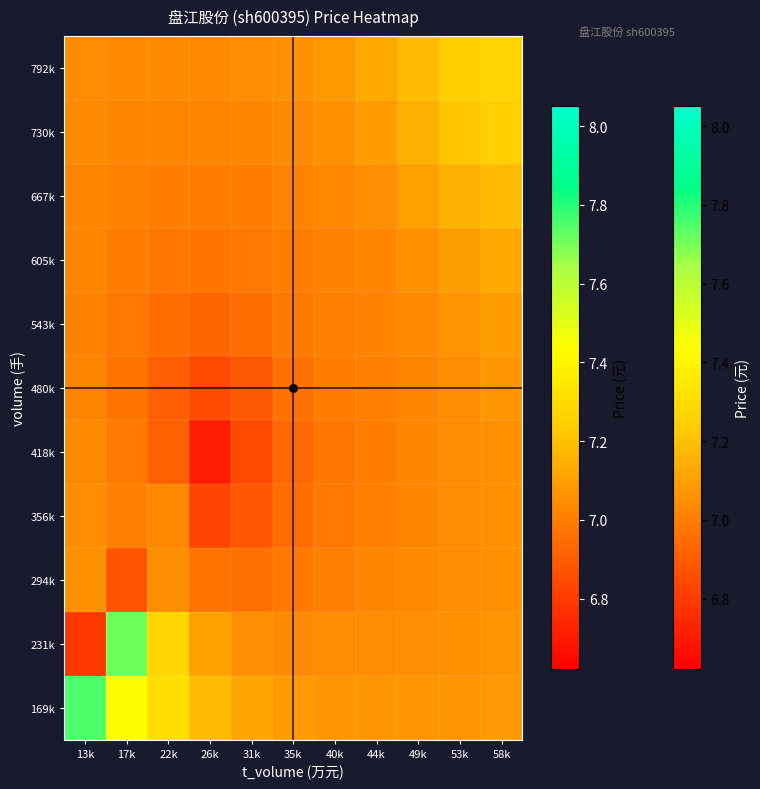

Reading left to right, extract all data points from this chart.

169k: 13k=7.8	17k=7.4	22k=7.3	26k=7.2	31k=7.1	35k=7.1	40k=7.1	44k=7.1	49k=7.1	53k=7.1	58k=7.1
231k: 13k=6.8	17k=7.7	22k=7.3	26k=7.1	31k=7.1	35k=7.0	40k=7.0	44k=7.0	49k=7.1	53k=7.1	58k=7.1
294k: 13k=7.1	17k=6.9	22k=7.1	26k=7.0	31k=7.0	35k=7.0	40k=7.0	44k=7.0	49k=7.0	53k=7.0	58k=7.1
356k: 13k=7.0	17k=7.0	22k=7.0	26k=6.8	31k=6.9	35k=6.9	40k=7.0	44k=7.0	49k=7.0	53k=7.0	58k=7.1
418k: 13k=7.0	17k=7.0	22k=6.9	26k=6.7	31k=6.8	35k=6.9	40k=7.0	44k=7.0	49k=7.0	53k=7.0	58k=7.1
480k: 13k=7.0	17k=7.0	22k=6.9	26k=6.8	31k=6.9	35k=7.0	40k=7.0	44k=7.0	49k=7.0	53k=7.0	58k=7.1
543k: 13k=7.0	17k=7.0	22k=6.9	26k=6.9	31k=7.0	35k=7.0	40k=7.0	44k=7.0	49k=7.0	53k=7.1	58k=7.1
605k: 13k=7.0	17k=7.0	22k=7.0	26k=7.0	31k=7.0	35k=7.0	40k=7.0	44k=7.0	49k=7.1	53k=7.1	58k=7.1
667k: 13k=7.0	17k=7.0	22k=7.0	26k=7.0	31k=7.0	35k=7.0	40k=7.0	44k=7.1	49k=7.1	53k=7.2	58k=7.2
730k: 13k=7.0	17k=7.0	22k=7.0	26k=7.0	31k=7.0	35k=7.0	40k=7.1	44k=7.1	49k=7.2	53k=7.2	58k=7.2
792k: 13k=7.0	17k=7.0	22k=7.0	26k=7.0	31k=7.0	35k=7.1	40k=7.1	44k=7.1	49k=7.2	53k=7.2	58k=7.3